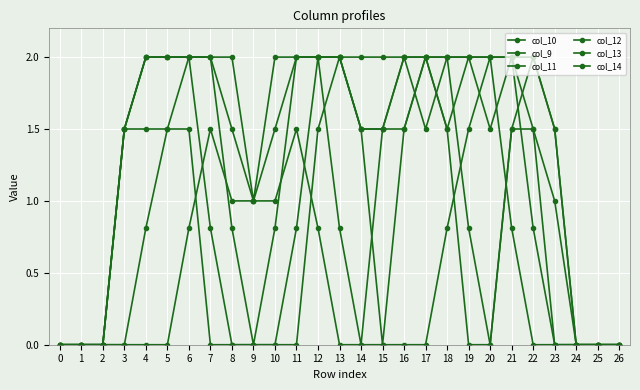

Read the col_11 value at 12.

2.0